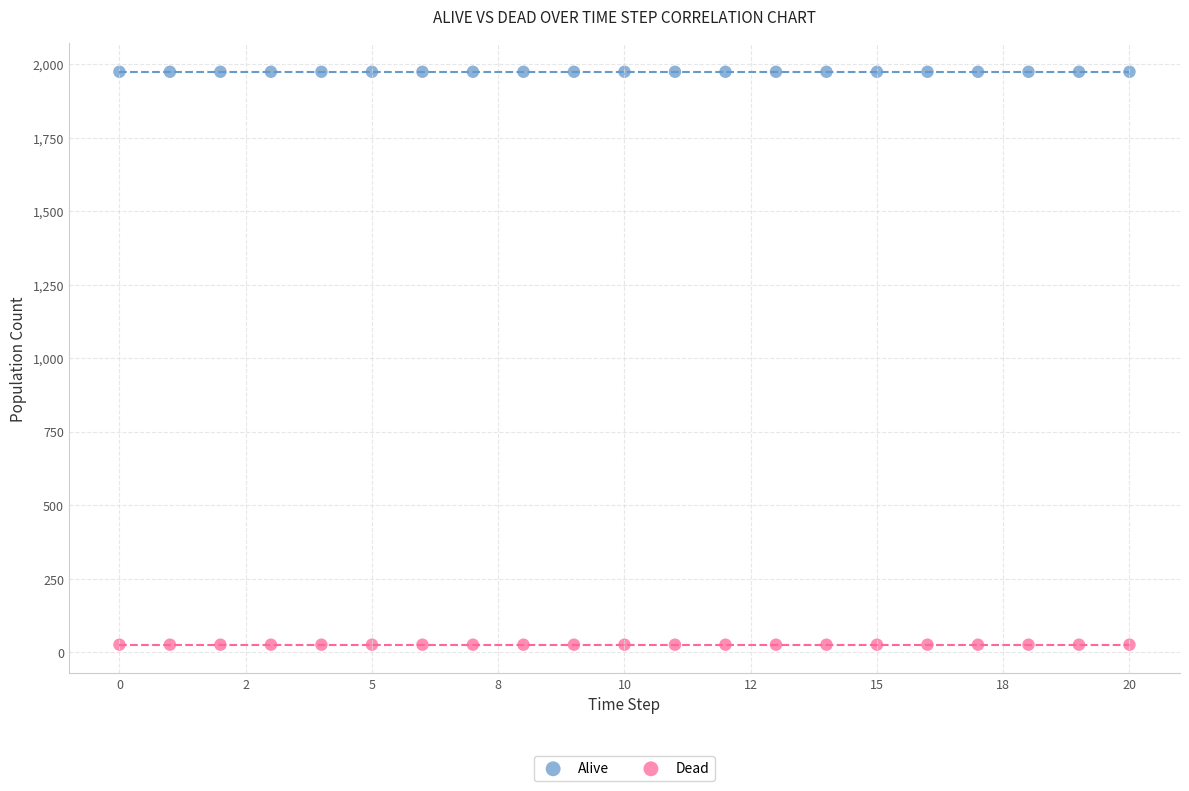

What are all the series names shown in the legend?

Alive, Dead